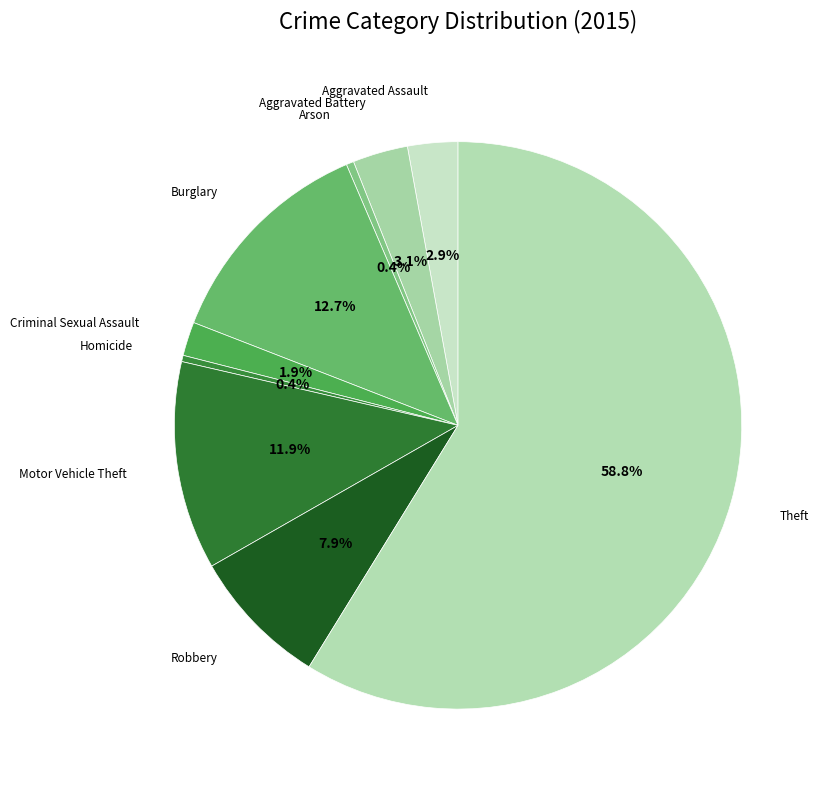

Is there any slice that represents more than half of the pie?

Yes